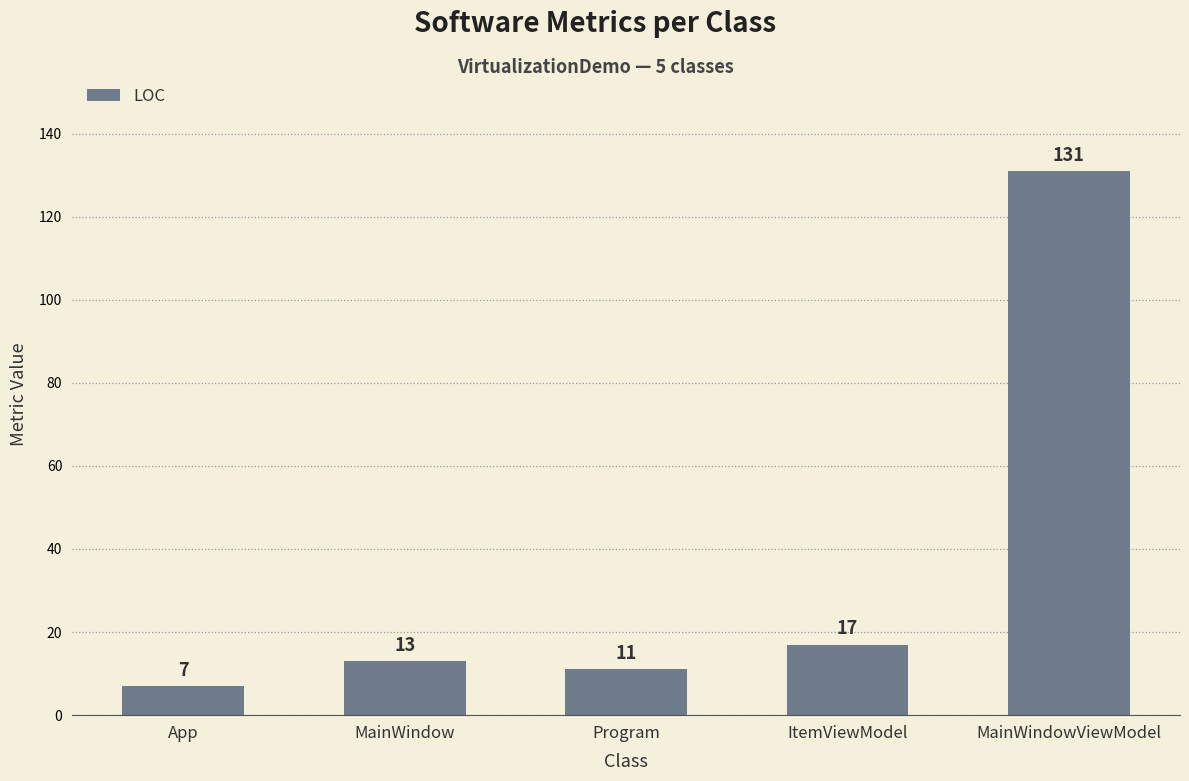

Count the number of categories in the chart.

5